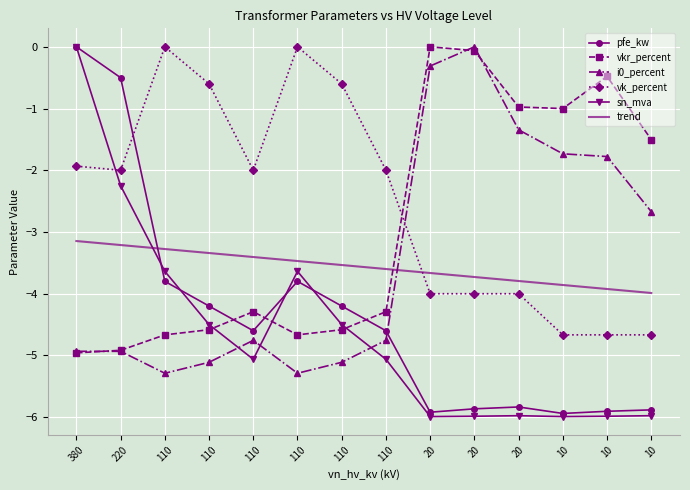

What is the difference between the maximum and minimum values in the sn_mva series?

6.0